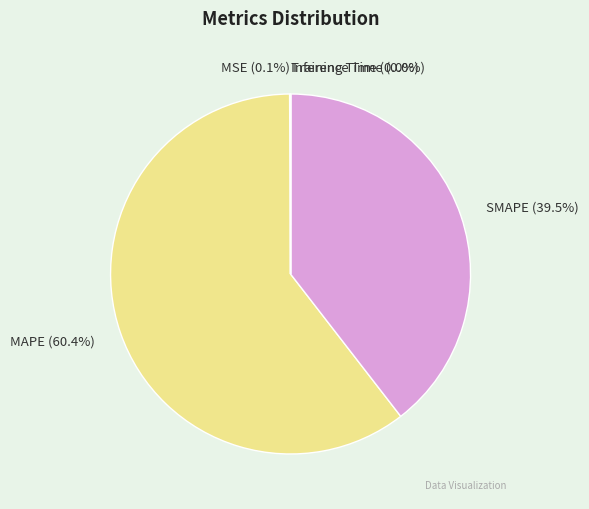

Approximately how many times larger is the value at SMAPE compared to MAPE?

0.7